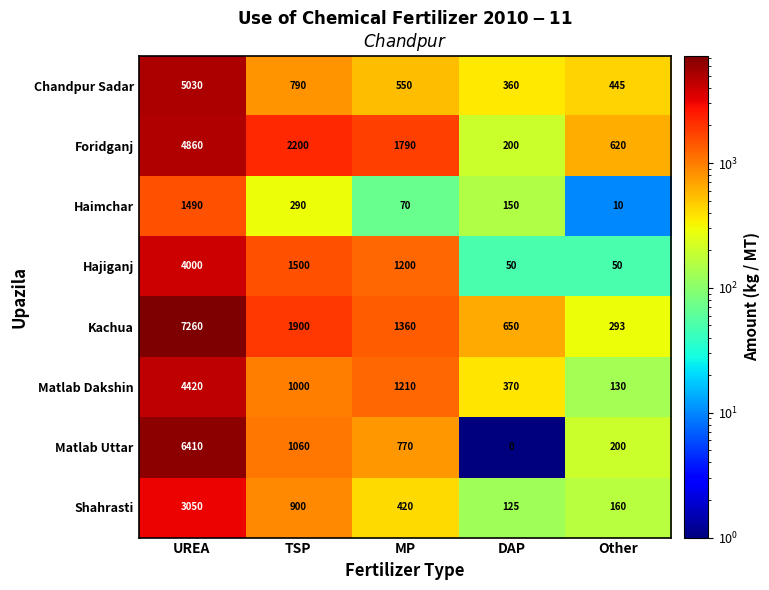

What is the sum of all Kachua values?

11463